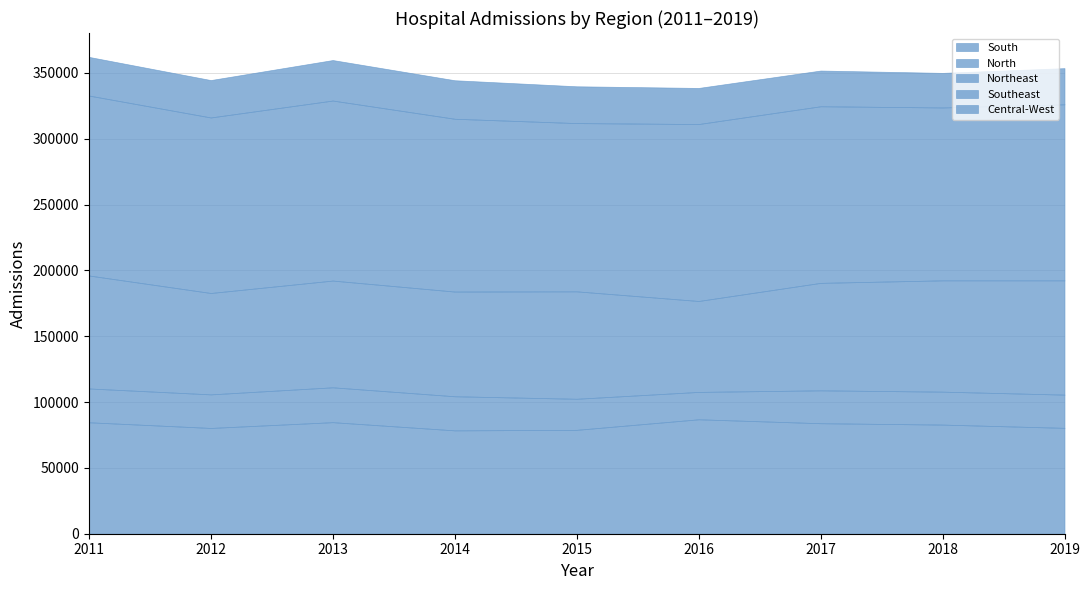

What is the sum of all South values?

741185